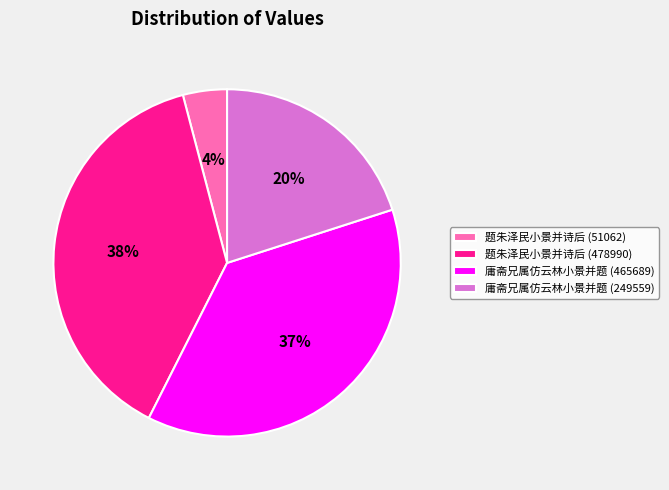

To the nearest percent, what is the difference between the 题朱泽民小景并诗后 (478990) and 庸斋兄属仿云林小景并题 (249559) slice percentages?

18%